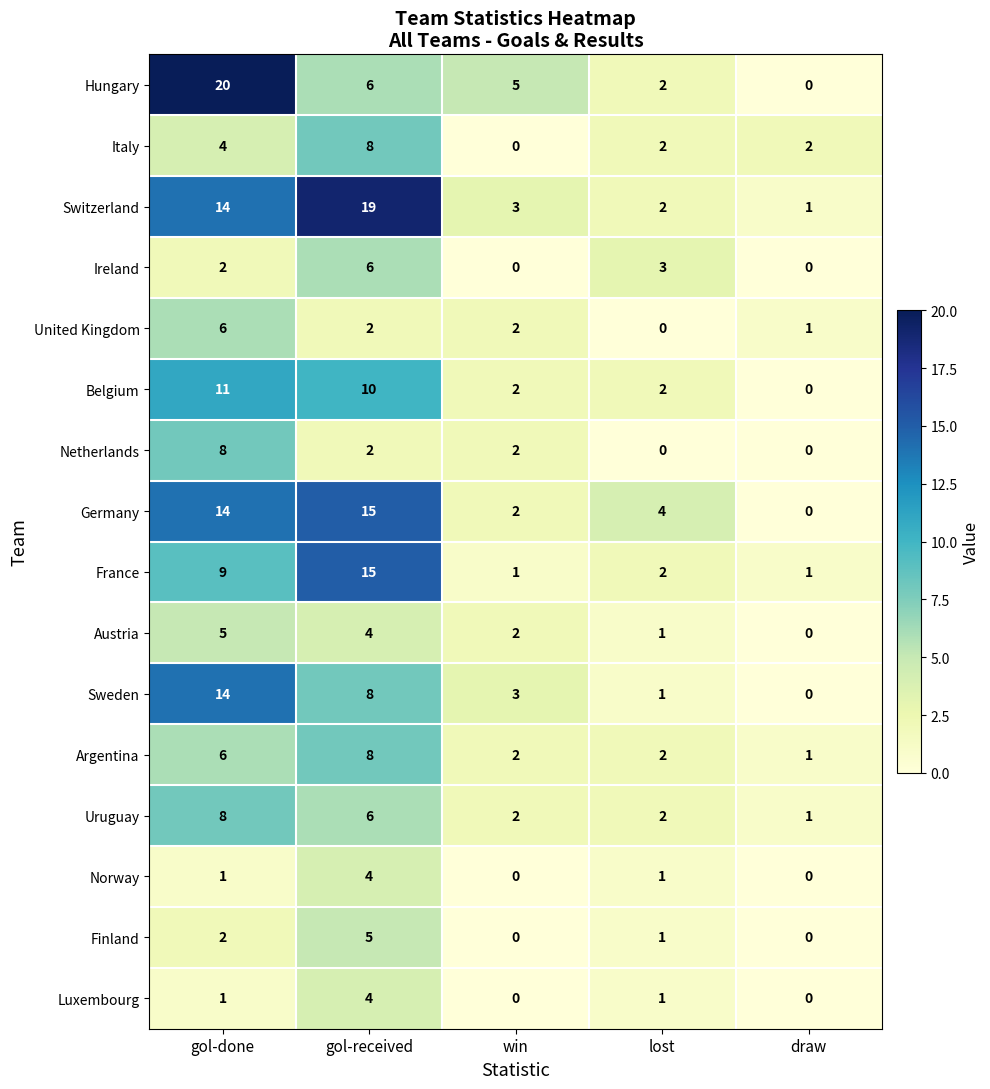

What is the difference between the maximum and minimum values in the Luxembourg series?

4